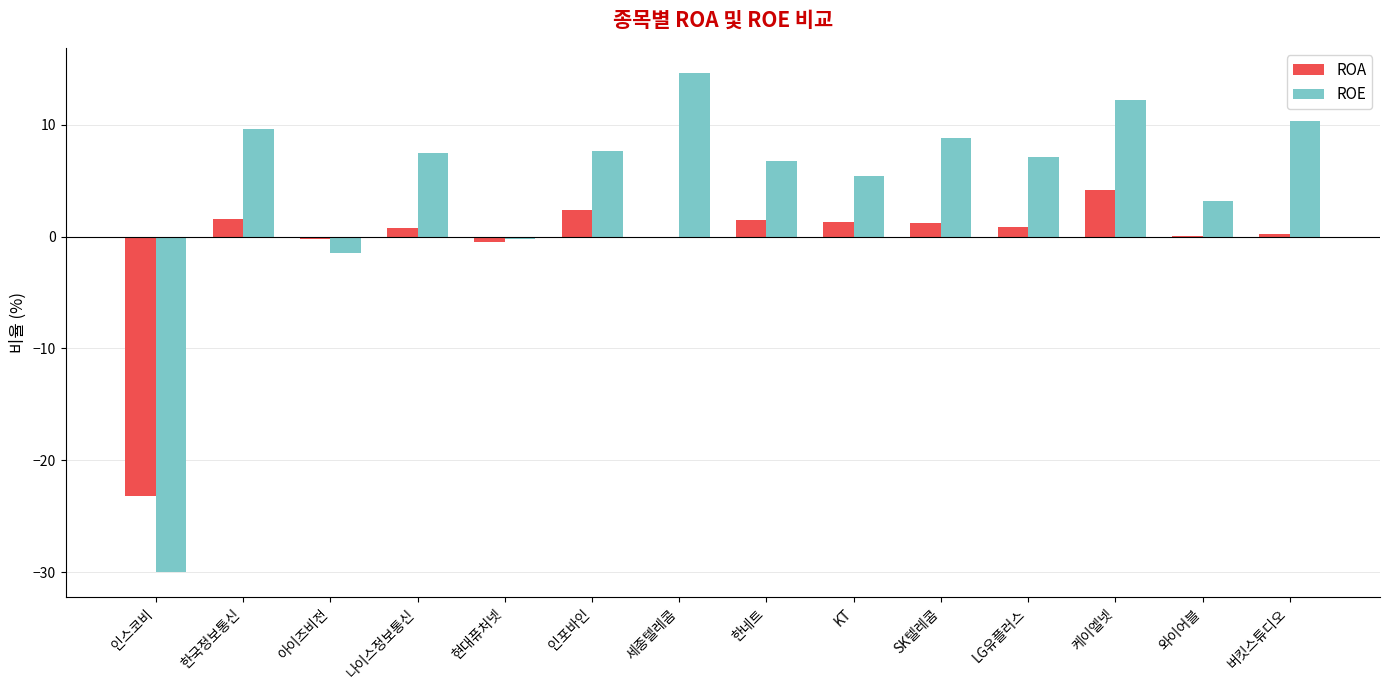

What is the approximate value of ROA at 인포바인?

2.4